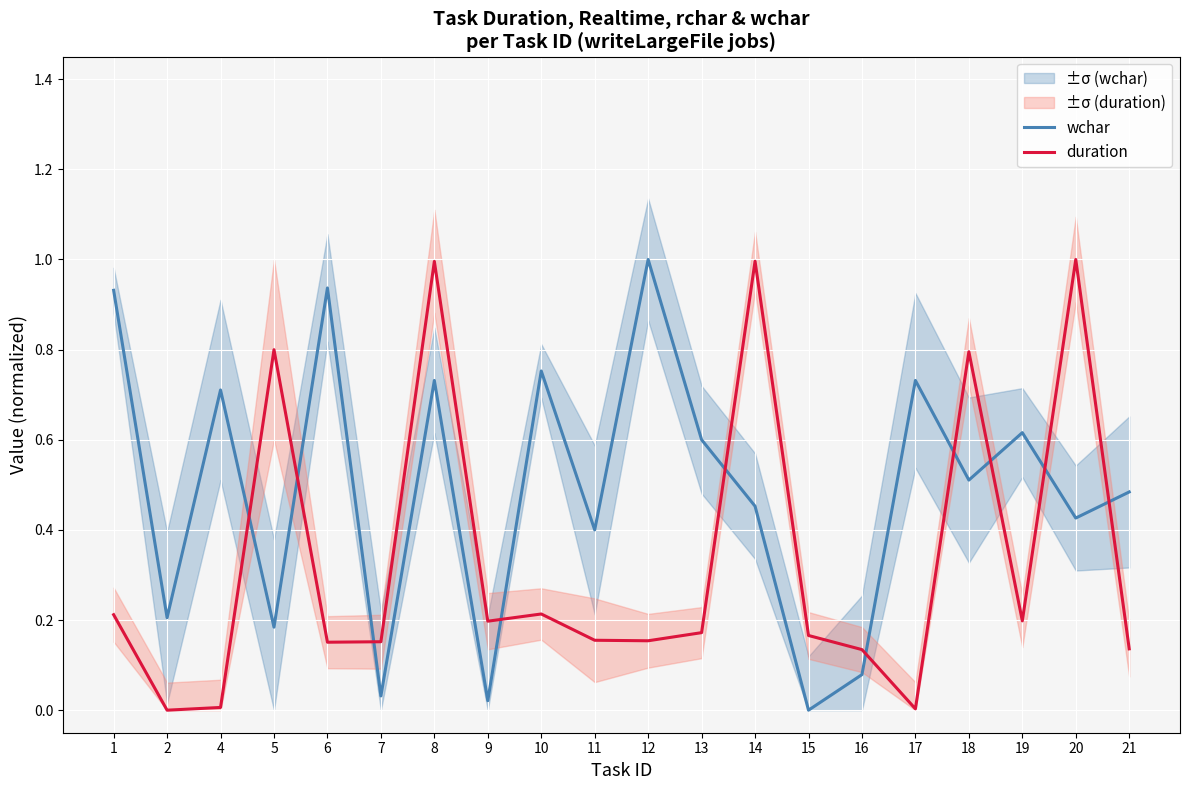

Where do duration and wchar first cross each other?

4 and 5